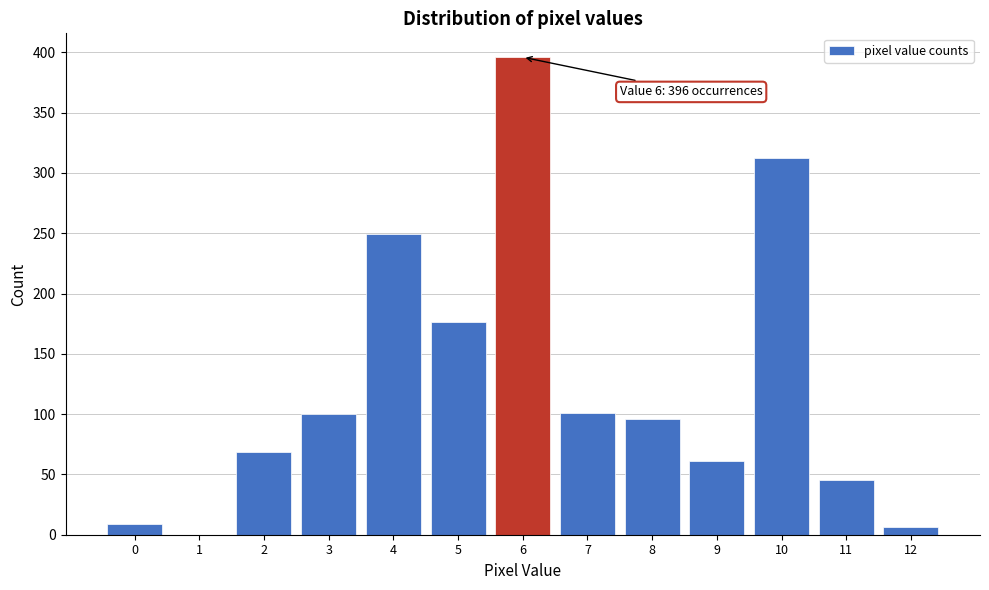

Over which range of the x-axis is the bar tallest?

5.5 to 6.5